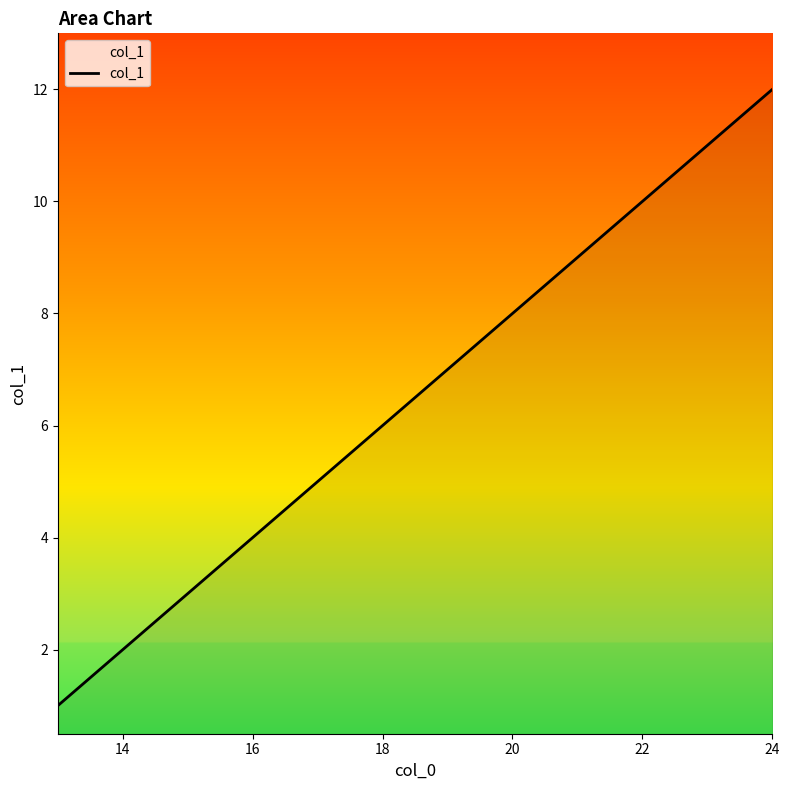

What is the difference between the maximum and minimum values?

11